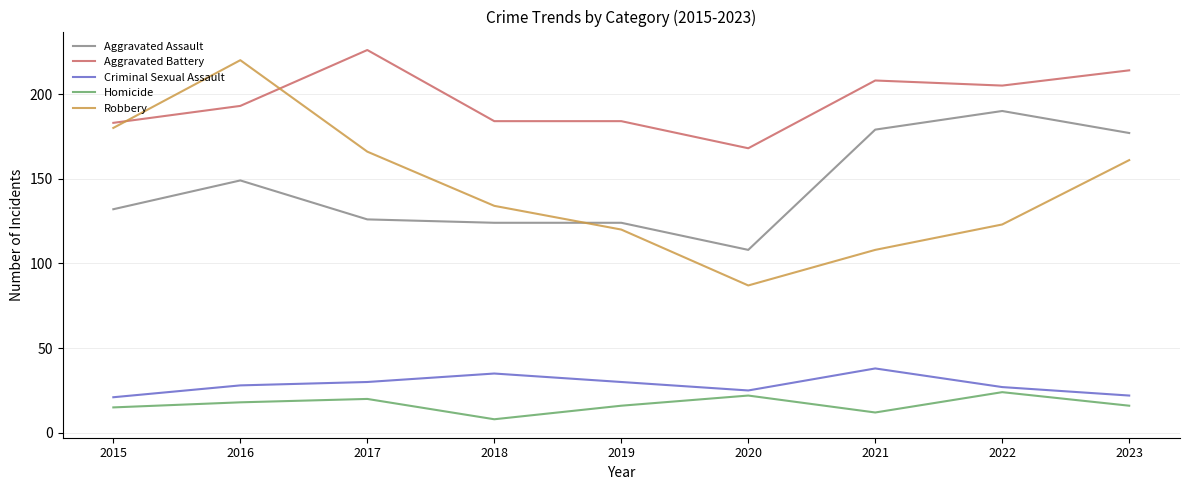

True or false: Aggravated Assault and Aggravated Battery cross at least once.

False